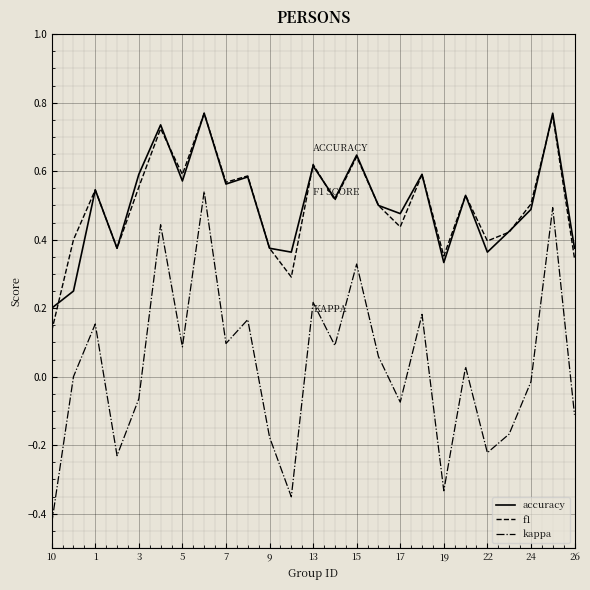

True or false: f1 and kappa intersect in this chart.

False